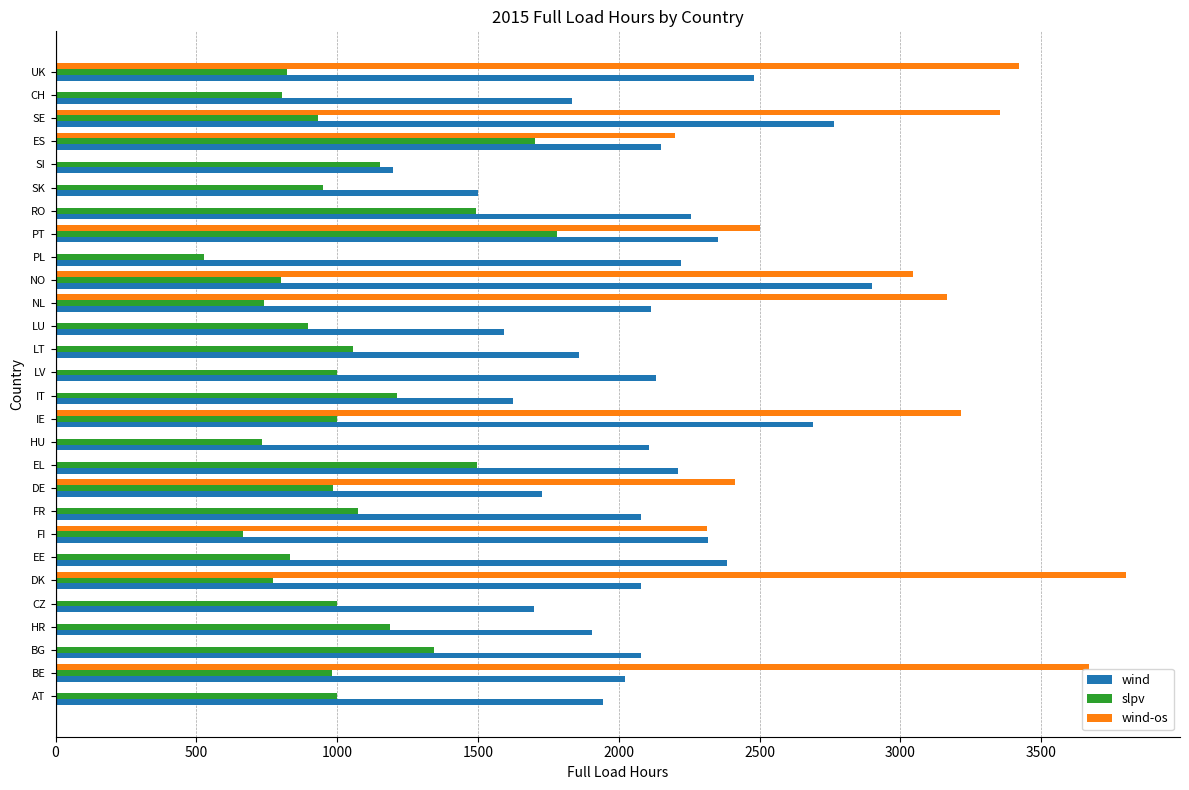

The wind series shows 1148.9 at LV. True or false?

False